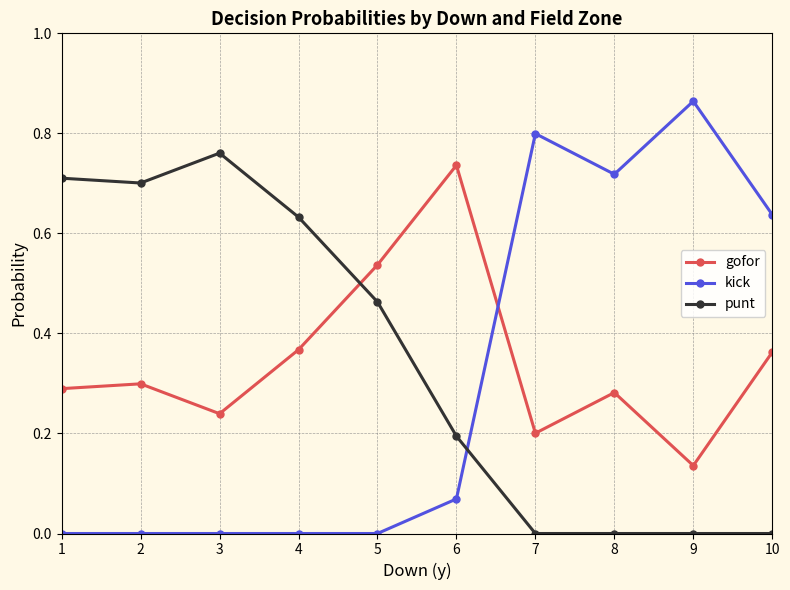

True or false: punt has a value of 0.2 at 3.

False